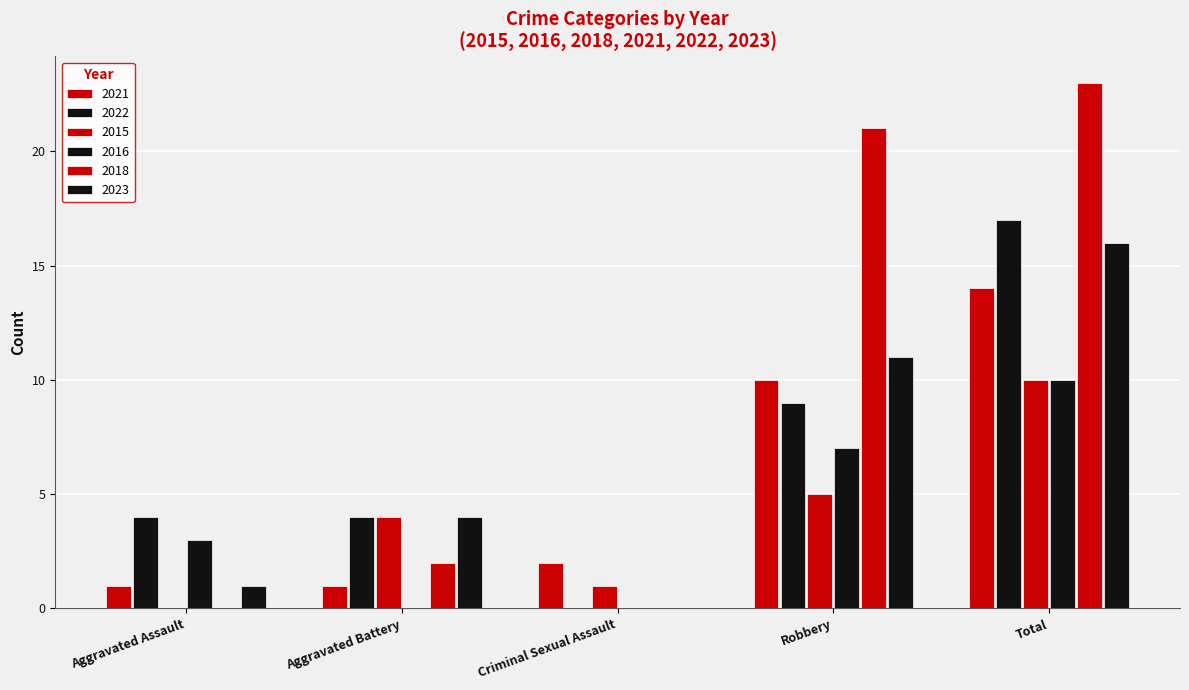

How many 2022 values are between 4 and 9?

3